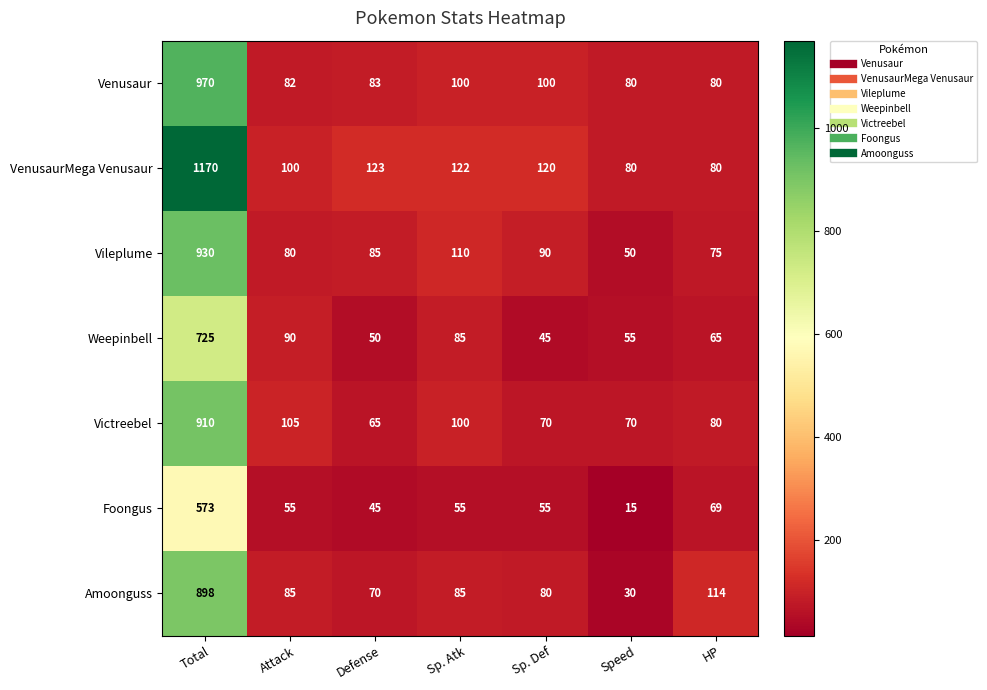

How many data points in VenusaurMega Venusaur are less than 120?

3